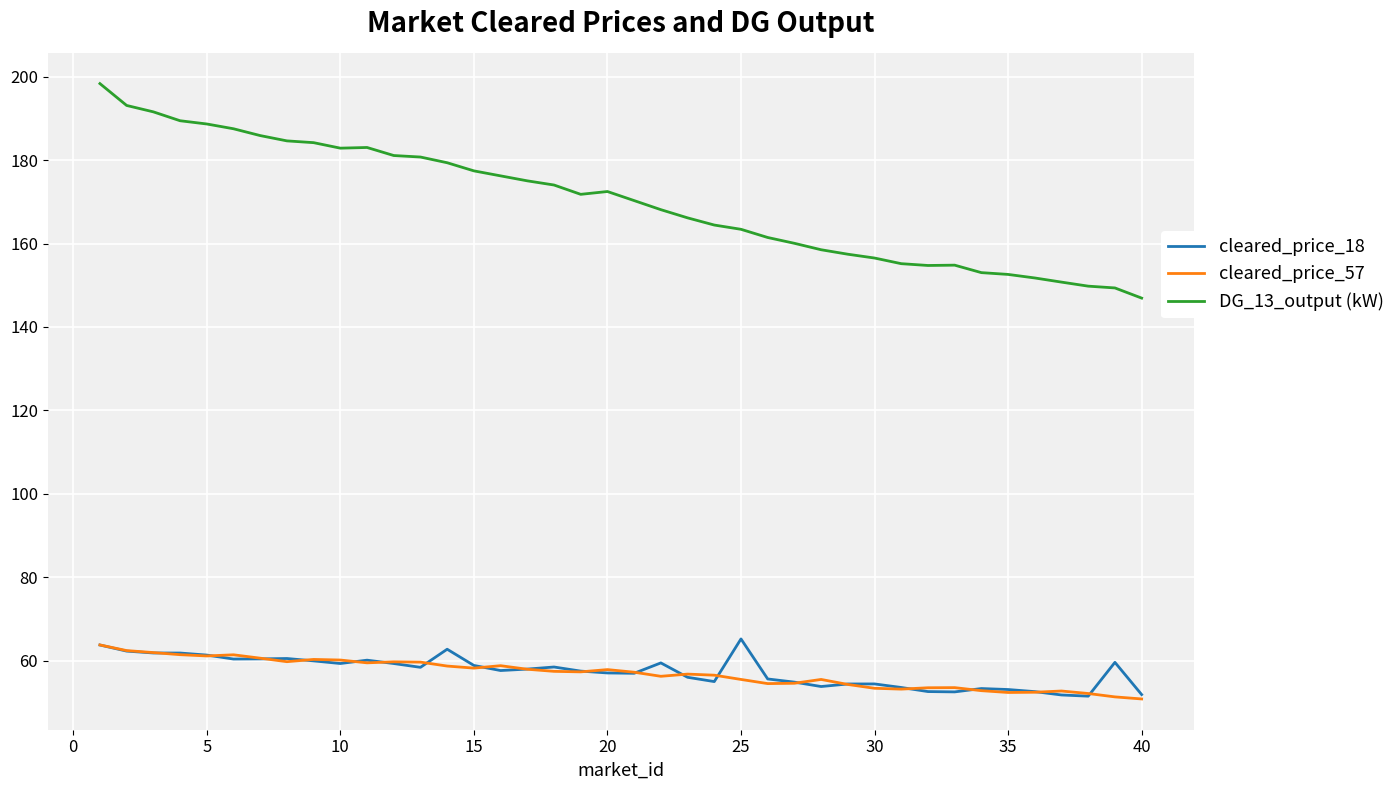

Which series has the widest spread of values?

DG_13_output (kW)